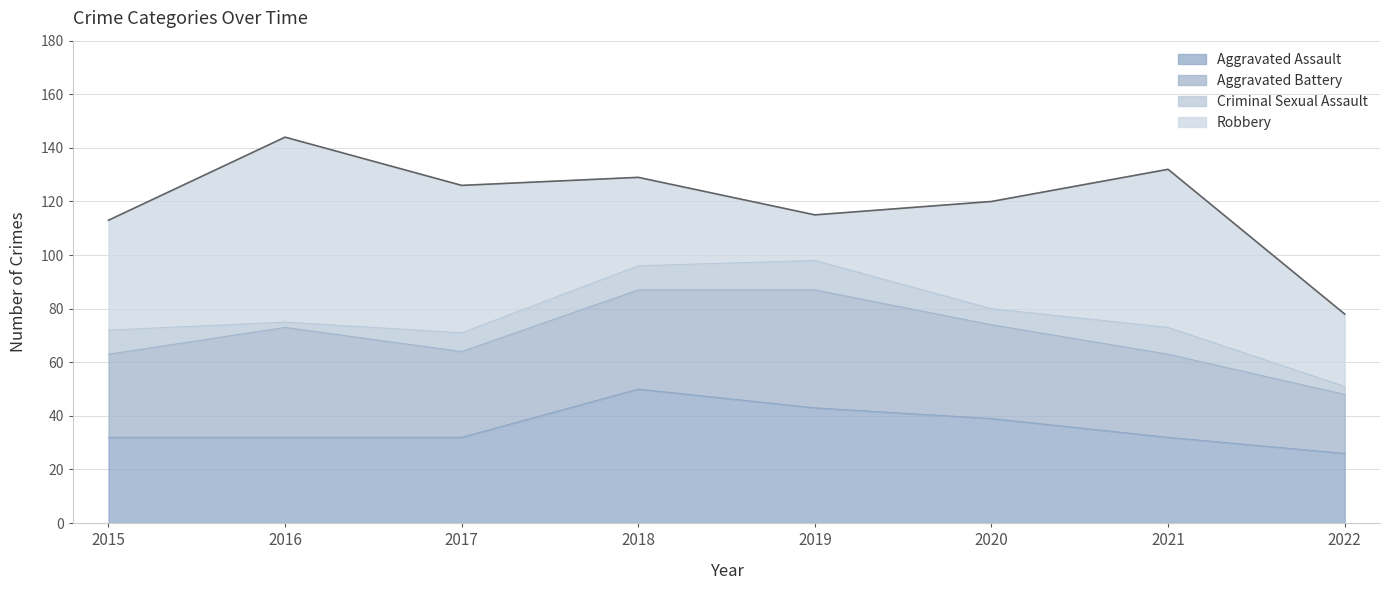

Where is the first local maximum for Robbery?

2016